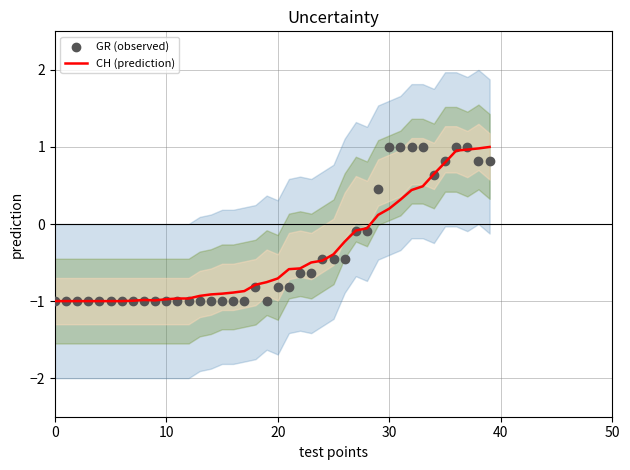

Which series contains the highest Y value?

CH (prediction)